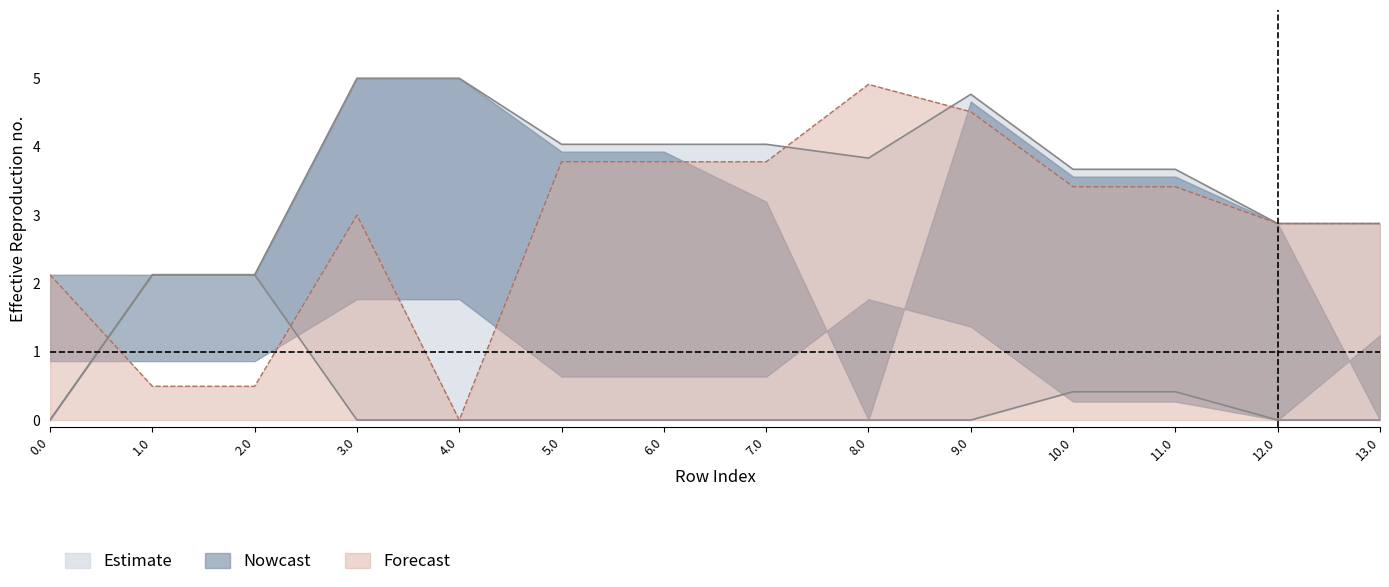

The Forecast series shows 5.2 at 5.0. True or false?

False